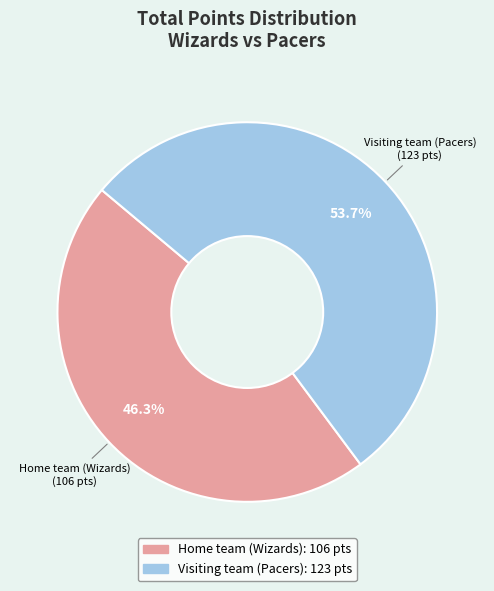

What is the largest slice in the pie chart?

Visiting team (Pacers)